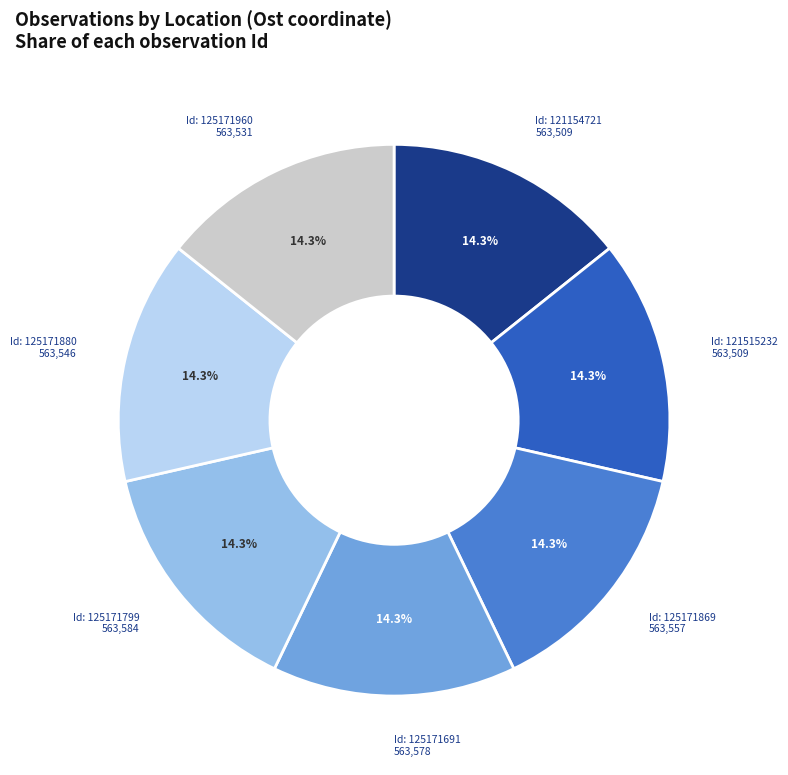

Is there any slice that represents more than half of the pie?

No